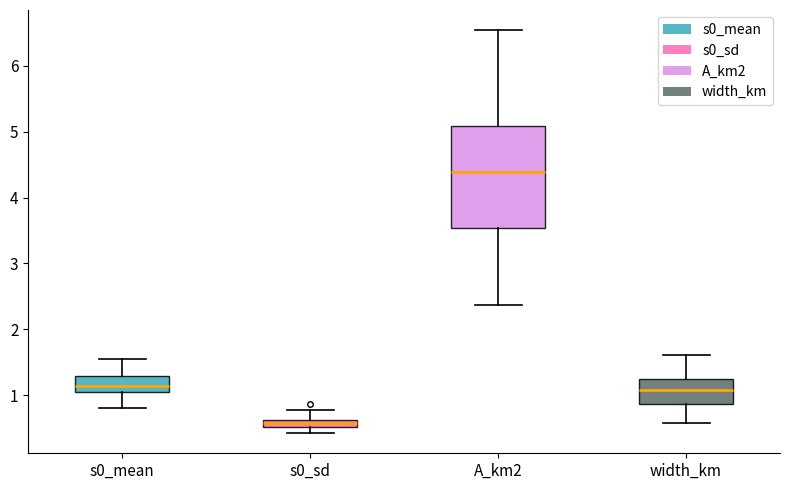

Comparing the boxes themselves (not the whiskers), which one is the tallest?

A_km2